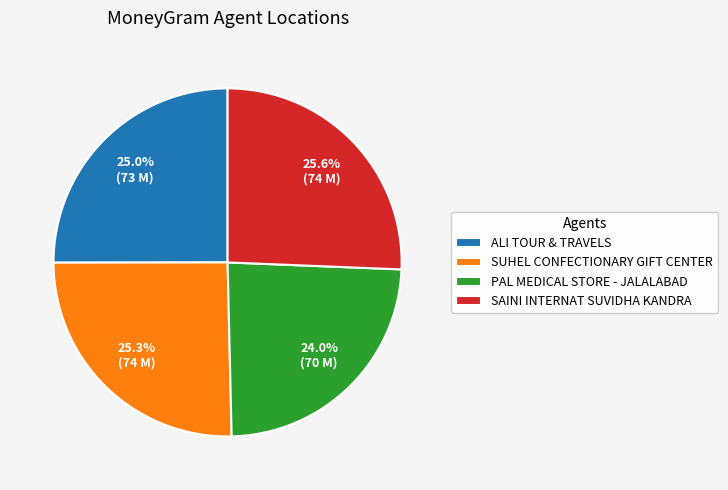

Do SAINI INTERNAT SUVIDHA KANDRA and SUHEL CONFECTIONARY GIFT CENTER together represent more than half of the pie?

Yes